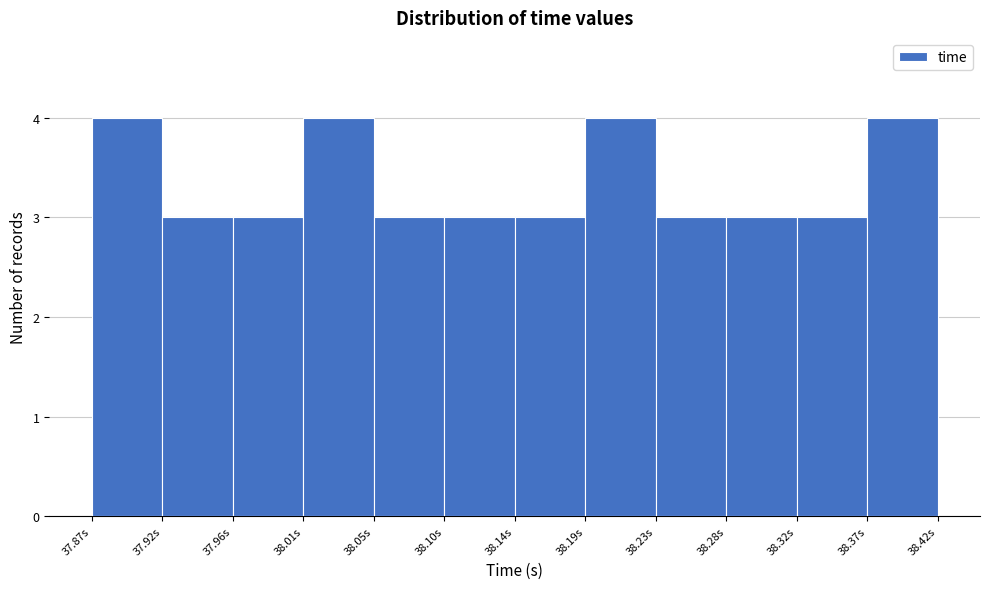

Reading left to right, transcribe this chart: for each bar, give the range it covers on the x-axis and its height. Neither the bar edges nor the heights are printed on the chart, so give them approximately, as read against the axes.

37.875 to 37.920: 4
37.920 to 37.965: 3
37.965 to 38.010: 3
38.010 to 38.055: 4
38.055 to 38.100: 3
38.100 to 38.145: 3
38.145 to 38.190: 3
38.190 to 38.235: 4
38.235 to 38.280: 3
38.280 to 38.325: 3
38.325 to 38.370: 3
38.370 to 38.415: 4